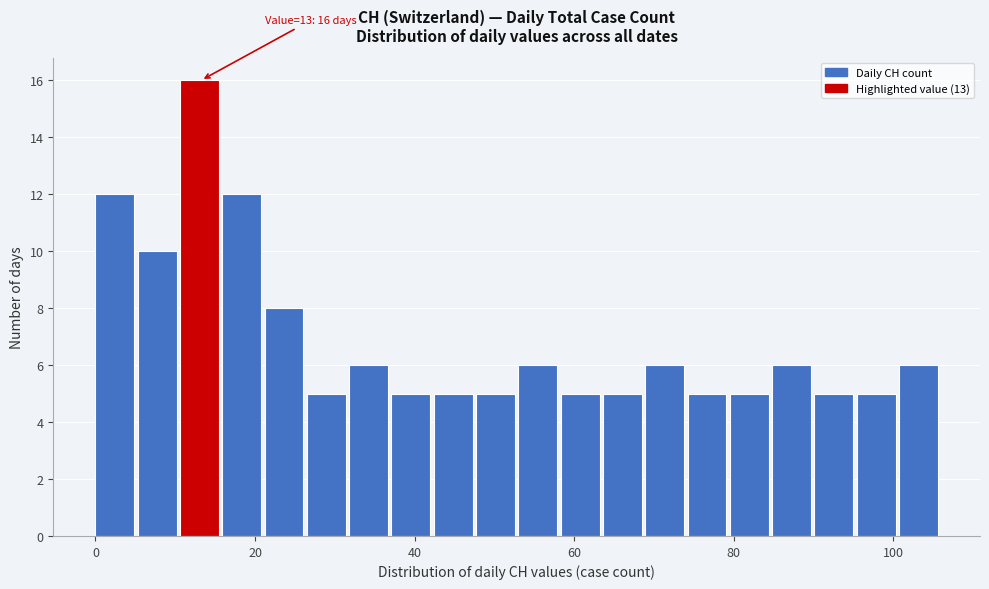

Read against the x-axis, roughly where is the centre of the tallest bar?

14